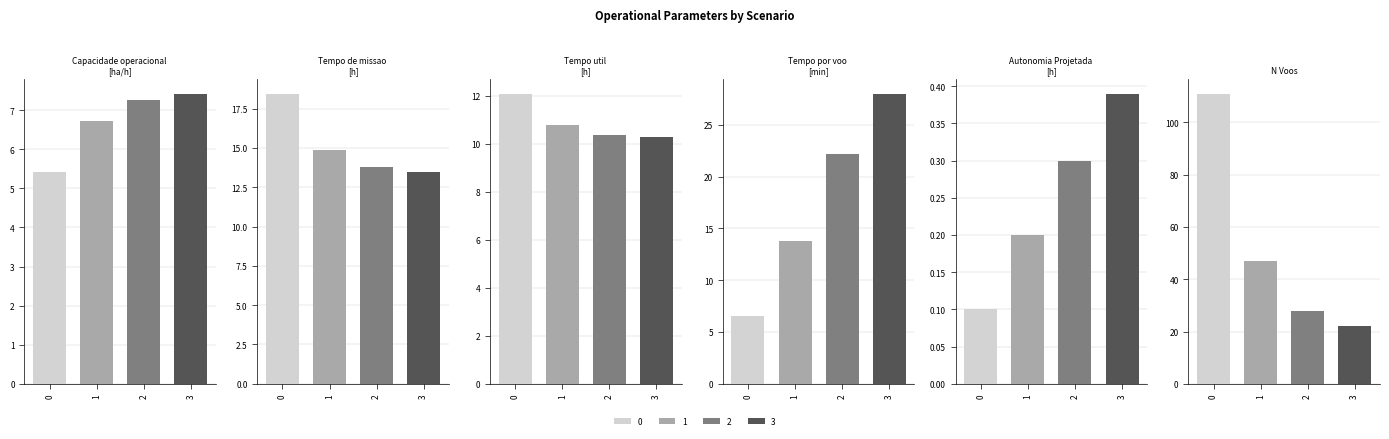

Does the chart contain stacked bars?

No